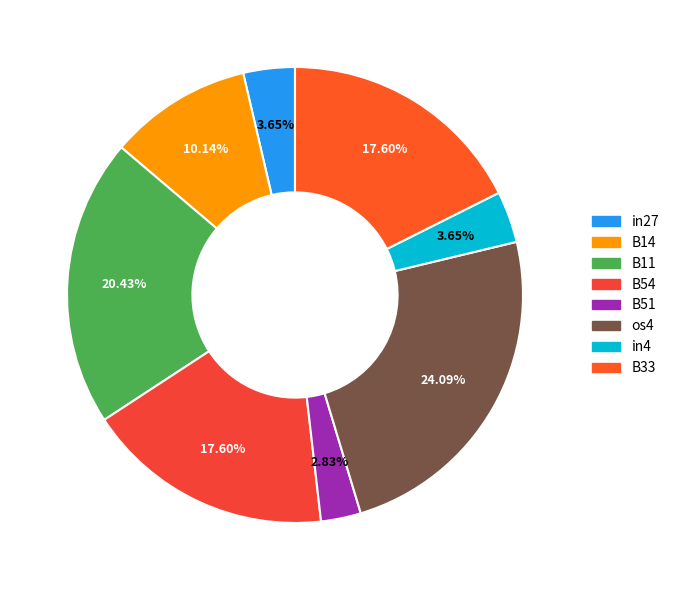

How many segments does this pie chart have?

8